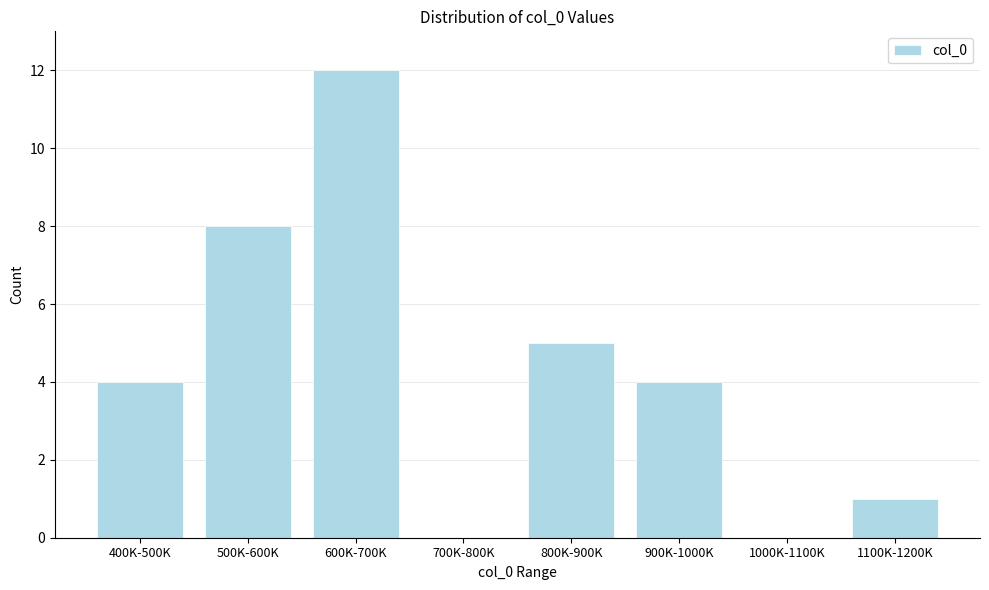

Reading right to left, list all the values displayed in this chart.

1100K-1200K=1	1000K-1100K=0	900K-1000K=4	800K-900K=5	700K-800K=0	600K-700K=12	500K-600K=8	400K-500K=4